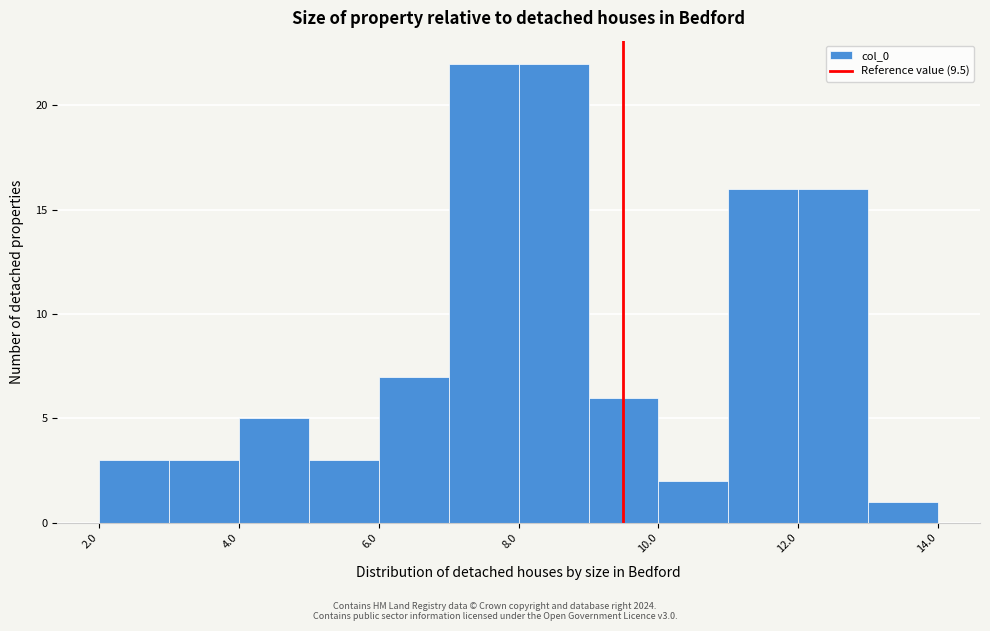

Reading left to right, list every bar in this chart as the range it spans on the x-axis followed by its height. The values are not printed on the chart, so give them approximately, as read against the axis.

2 to 3: 3
3 to 4: 3
4 to 5: 5
5 to 6: 3
6 to 7: 7
7 to 8: 22
8 to 9: 22
9 to 10: 6
10 to 11: 2
11 to 12: 16
12 to 13: 16
13 to 14: 1